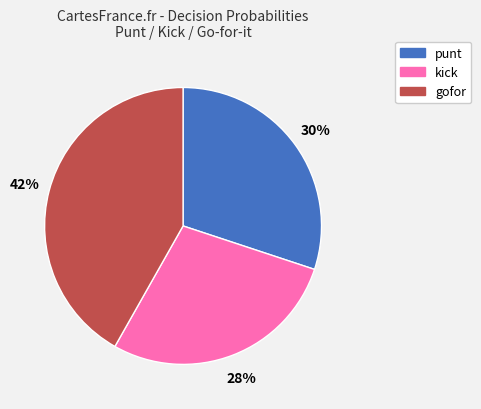

The gofor slice represents 52% of the pie. True or false?

False